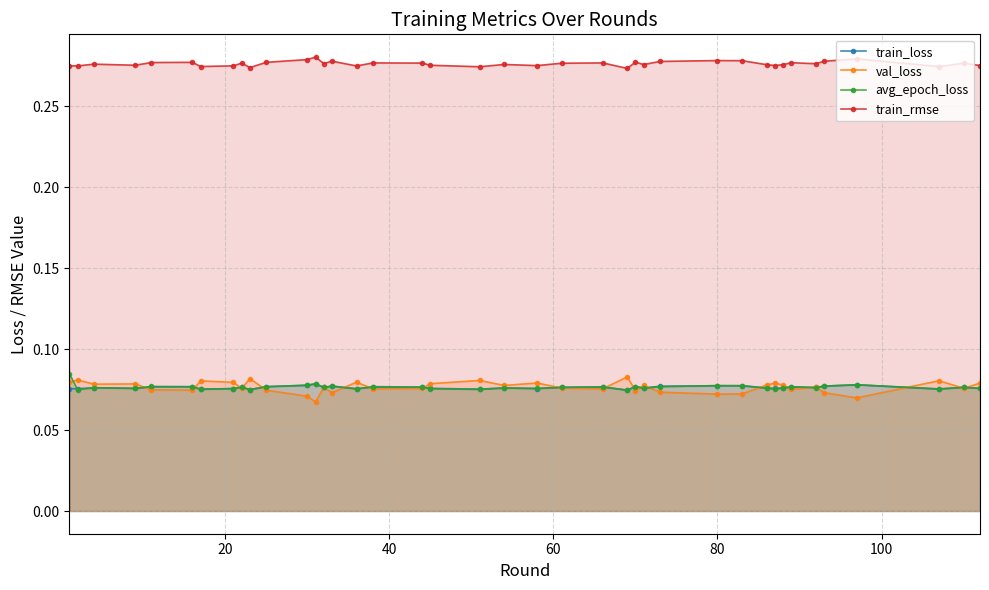

True or false: train_loss and val_loss intersect in this chart.

True